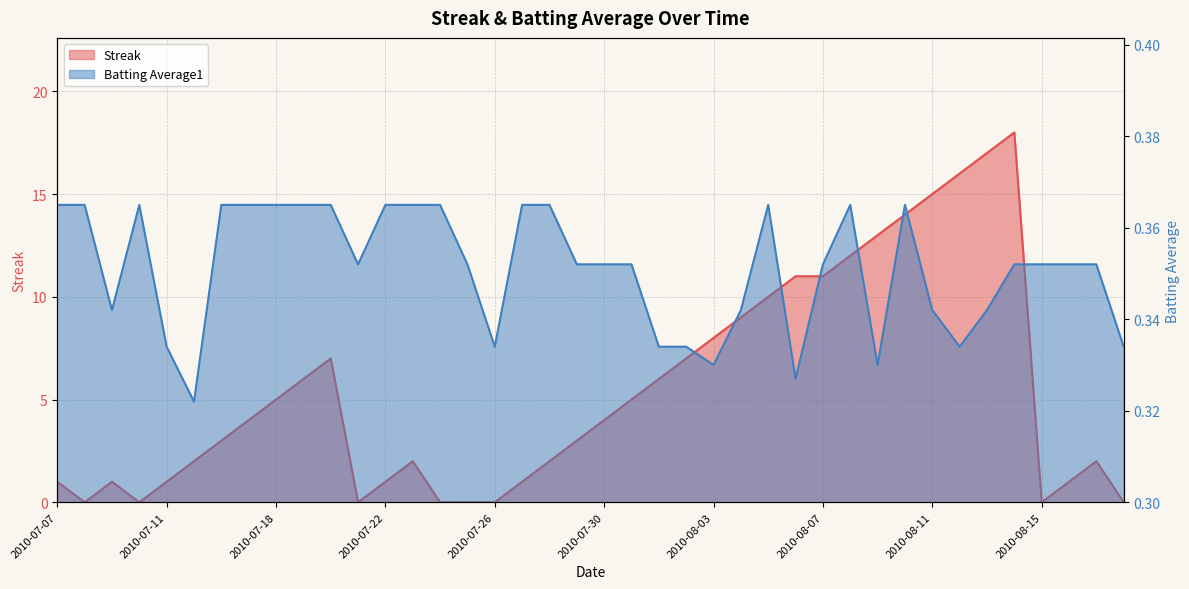

At which category does Batting Average1 reach its first local peak?

2010-07-10